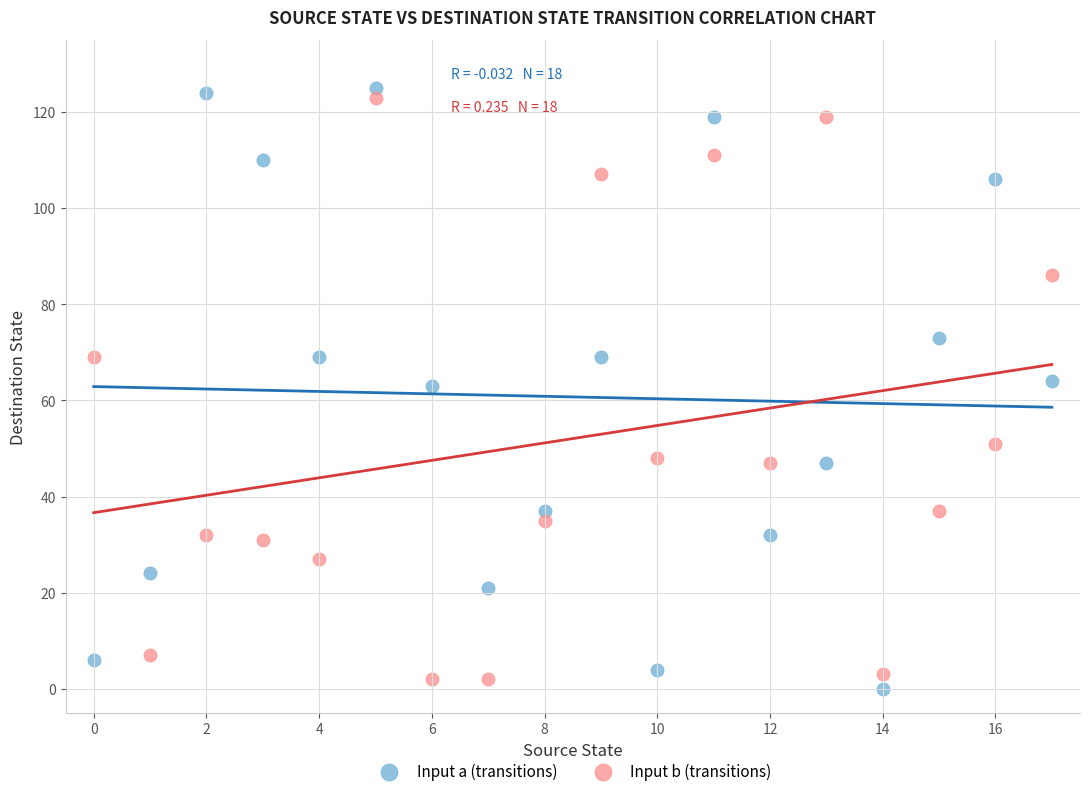

Which series has the widest spread of Y values?

Input a (transitions)